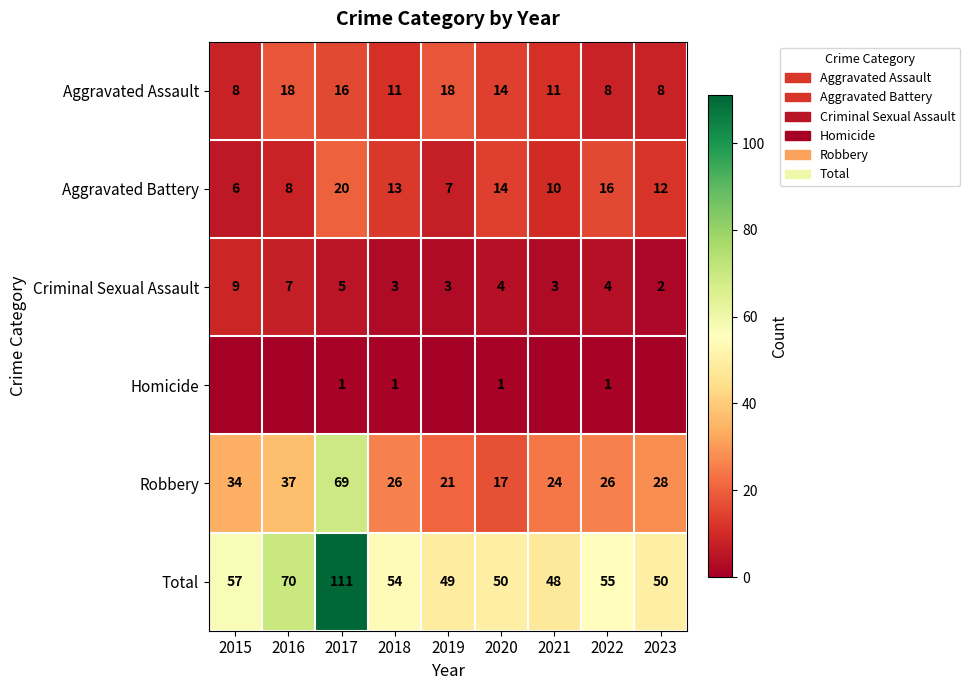

Is it true that Aggravated Battery equals 14 at 2020?

True